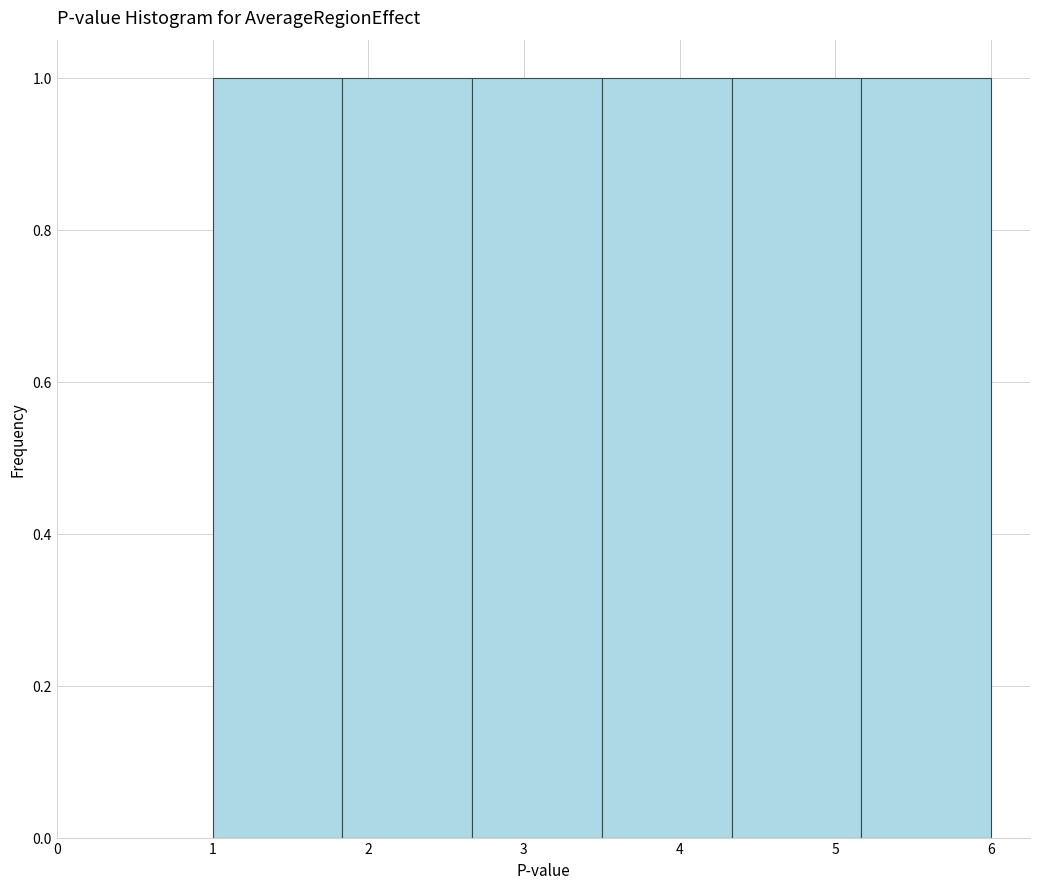

Reading left to right, list every bar in this chart as the range it spans on the x-axis followed by its height. Neither the bar edges nor the heights are printed on the chart, so give them approximately, as read against the axes.

1.0 to 1.8: 1
1.8 to 2.7: 1
2.7 to 3.5: 1
3.5 to 4.3: 1
4.3 to 5.2: 1
5.2 to 6.0: 1